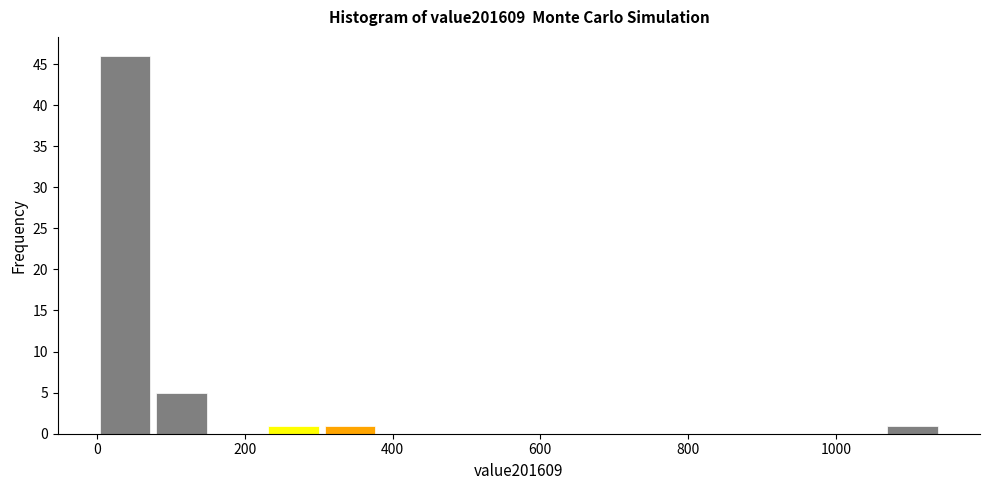

Around what value on the x-axis is the tallest bar? Give the approximate position of its centre, as read against the axis.

40